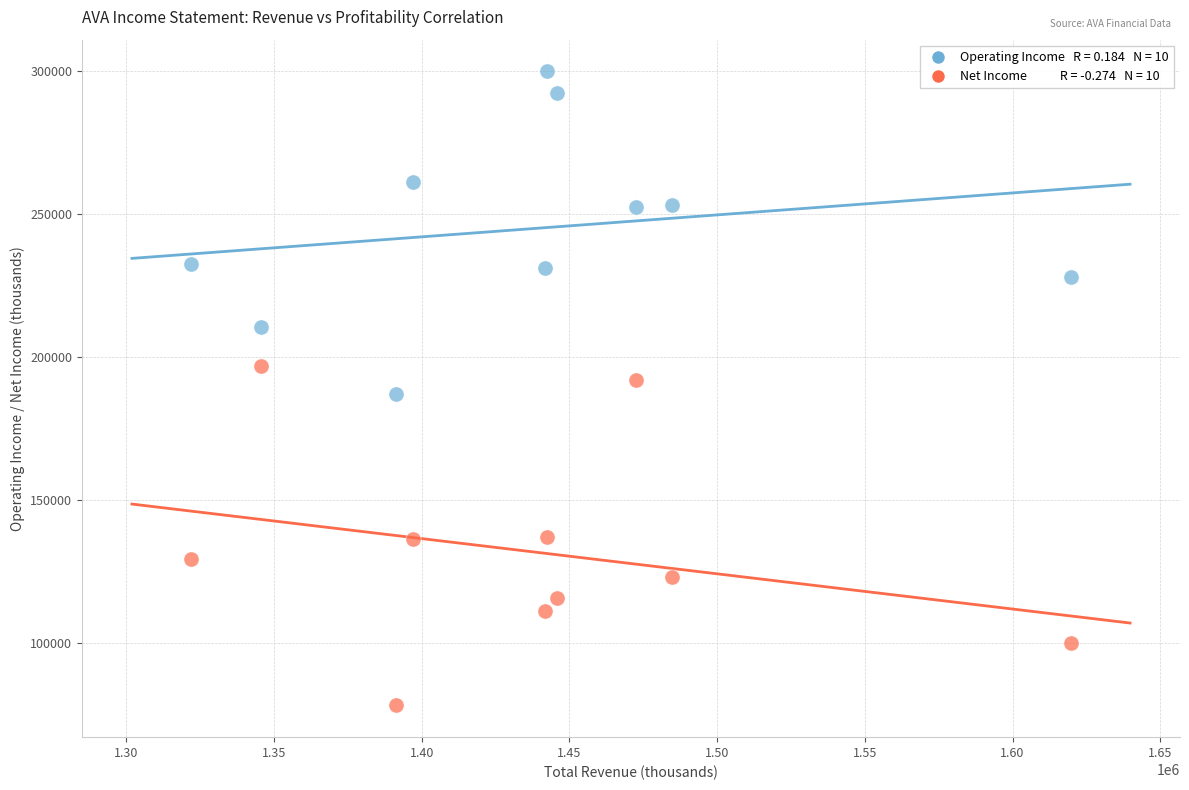

Across all data points, what is the range of X values (max minus min)?

297900